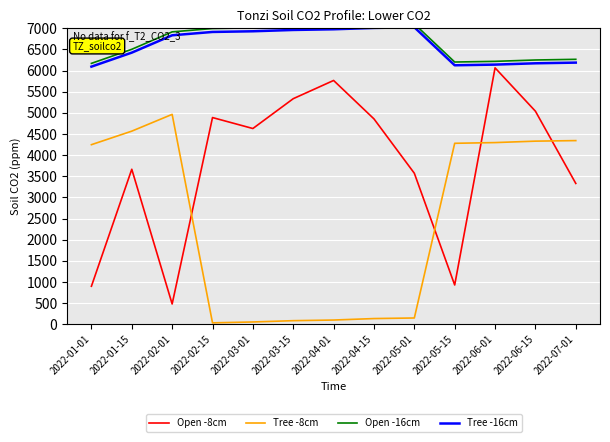

How many intersections are there between Open -8cm and Tree -8cm?

4